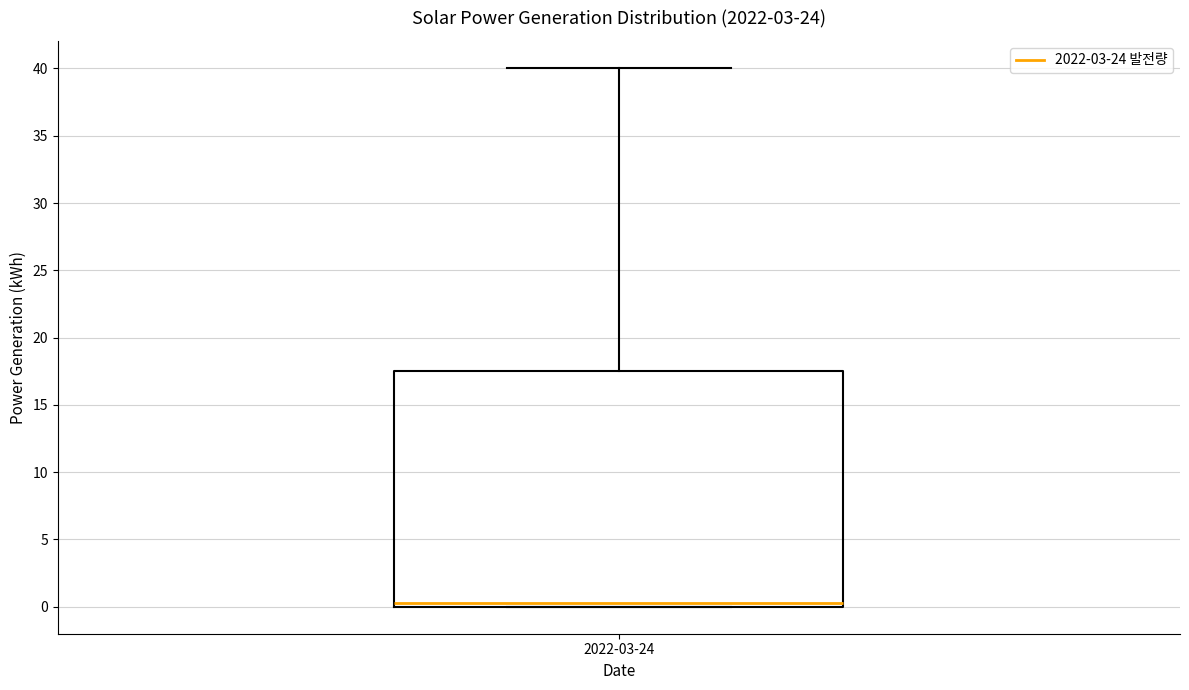

Transcribe this box plot: give where the median line is, the range the box spans, and where the two whiskers end, as read against the y-axis. The values are not printed on the chart, so give them approximately, as read against the axis.

median 0.5, box 0.0 to 17.5, whiskers 0.0 to 40.0